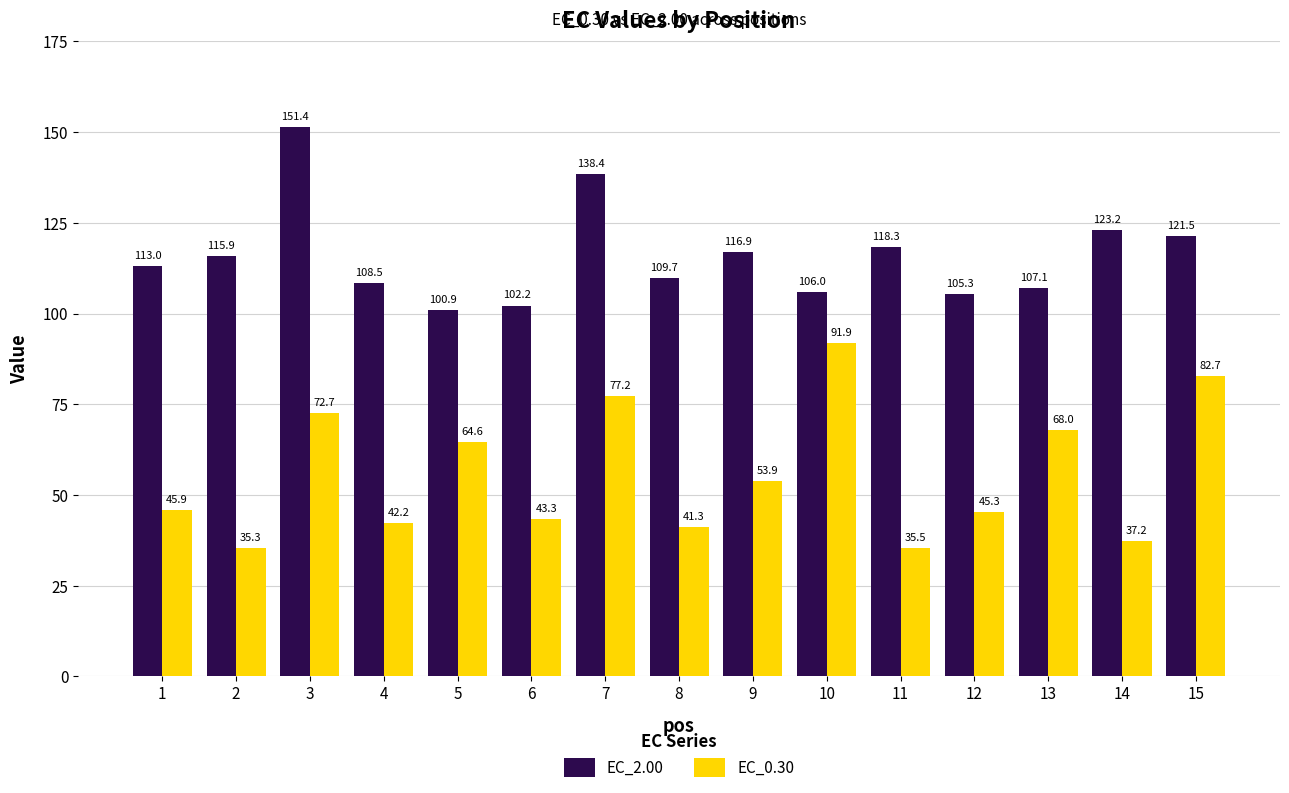

Where does the EC_2.00 series first go above 112?

1